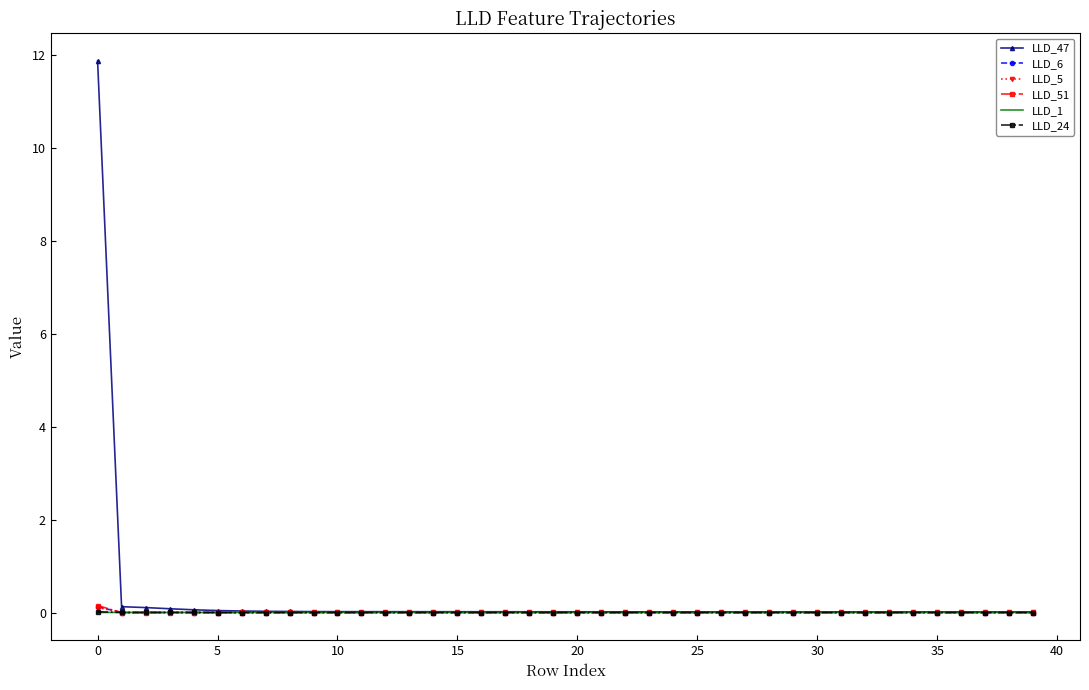

Which series has the widest spread of values?

LLD_47